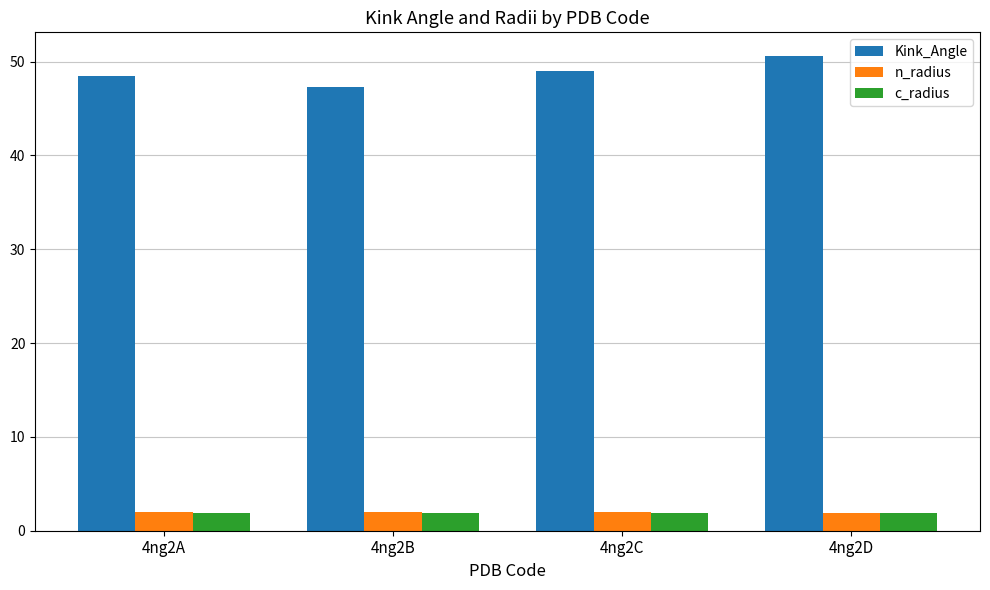

What is the sum of all Kink_Angle values?

195.3